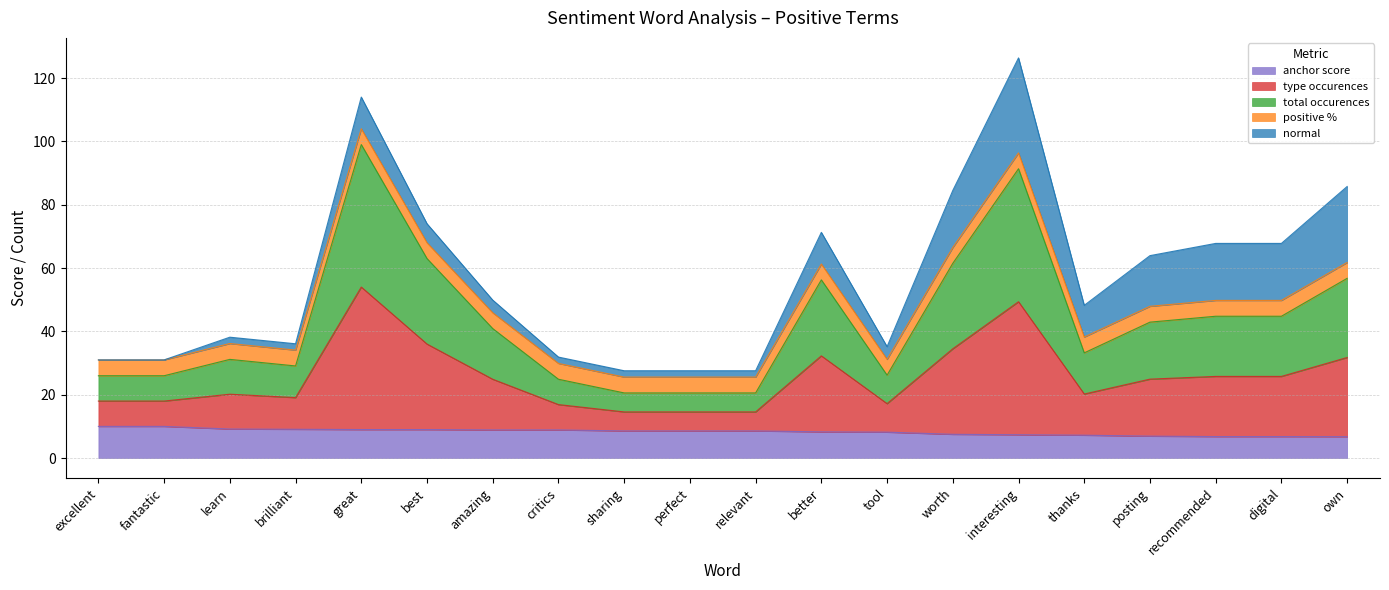

At which category does type occurences reach its first local peak?

learn